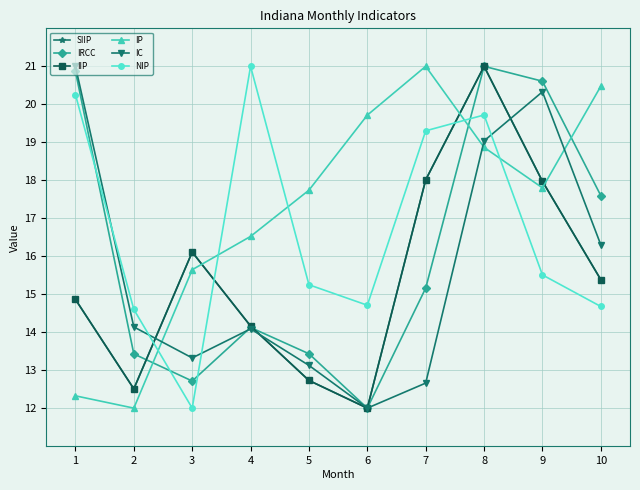

How many lines are shown in the chart?

6